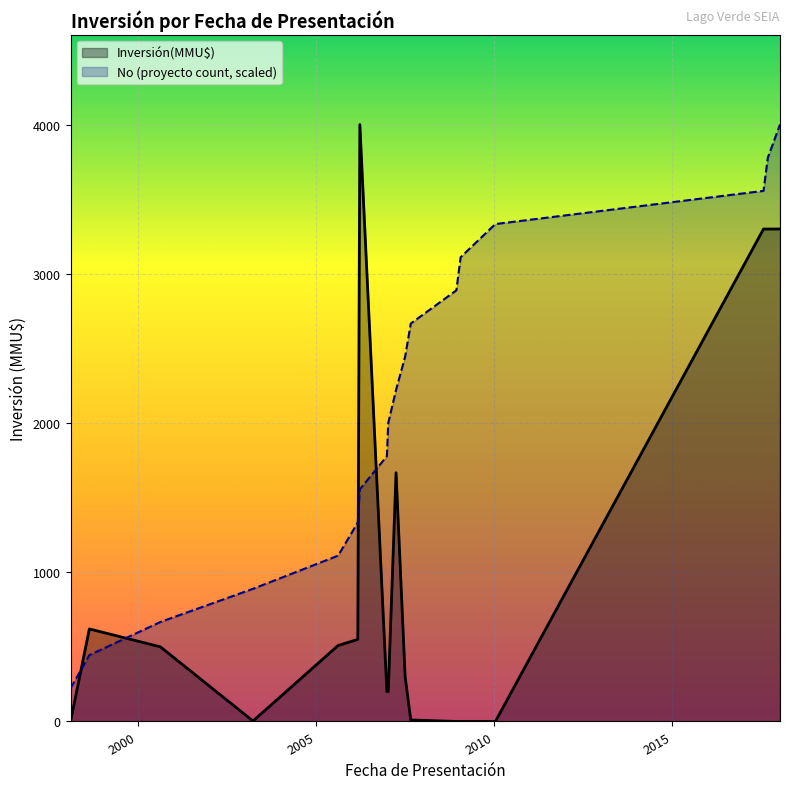

What is the difference between the maximum and minimum values in the Inversión(MMU$) series?

4000.0